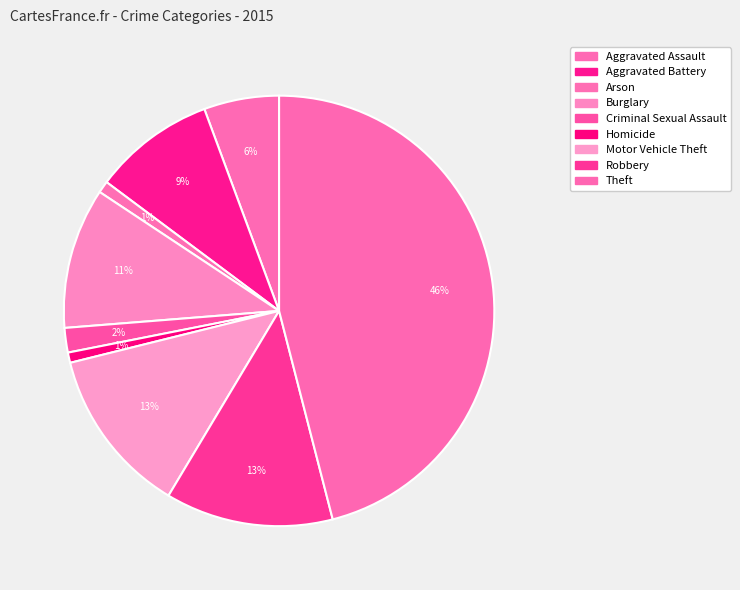

How many slices are in this pie chart?

9